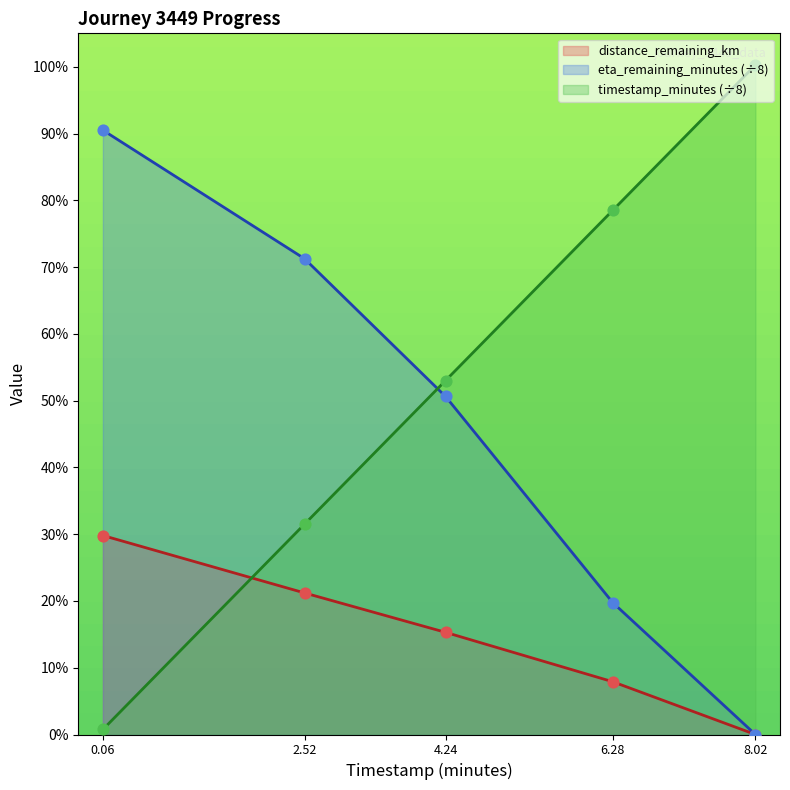

Which series has the widest spread of Y values?

timestamp_minutes